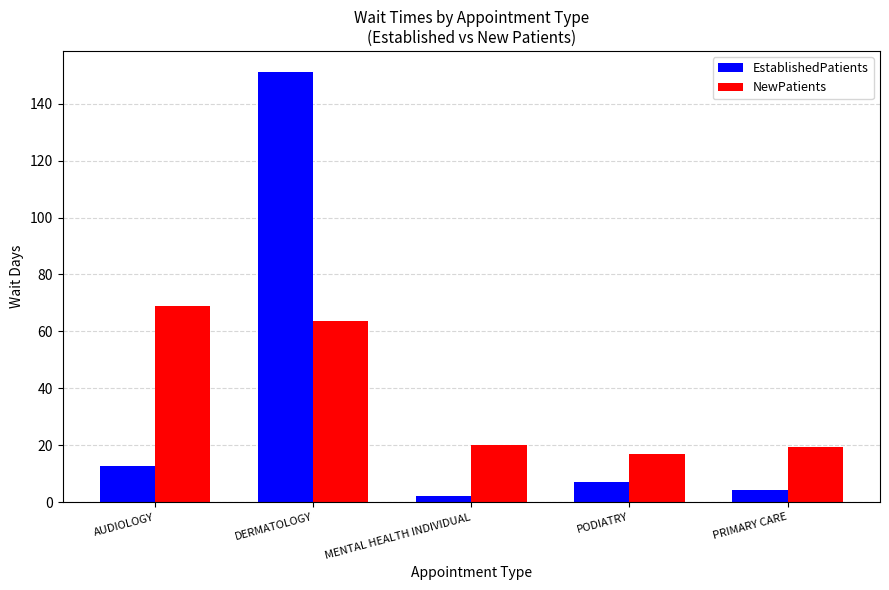

Rank the categories by EstablishedPatients value from lowest to highest.

MENTAL HEALTH INDIVIDUAL, PRIMARY CARE, PODIATRY, AUDIOLOGY, DERMATOLOGY